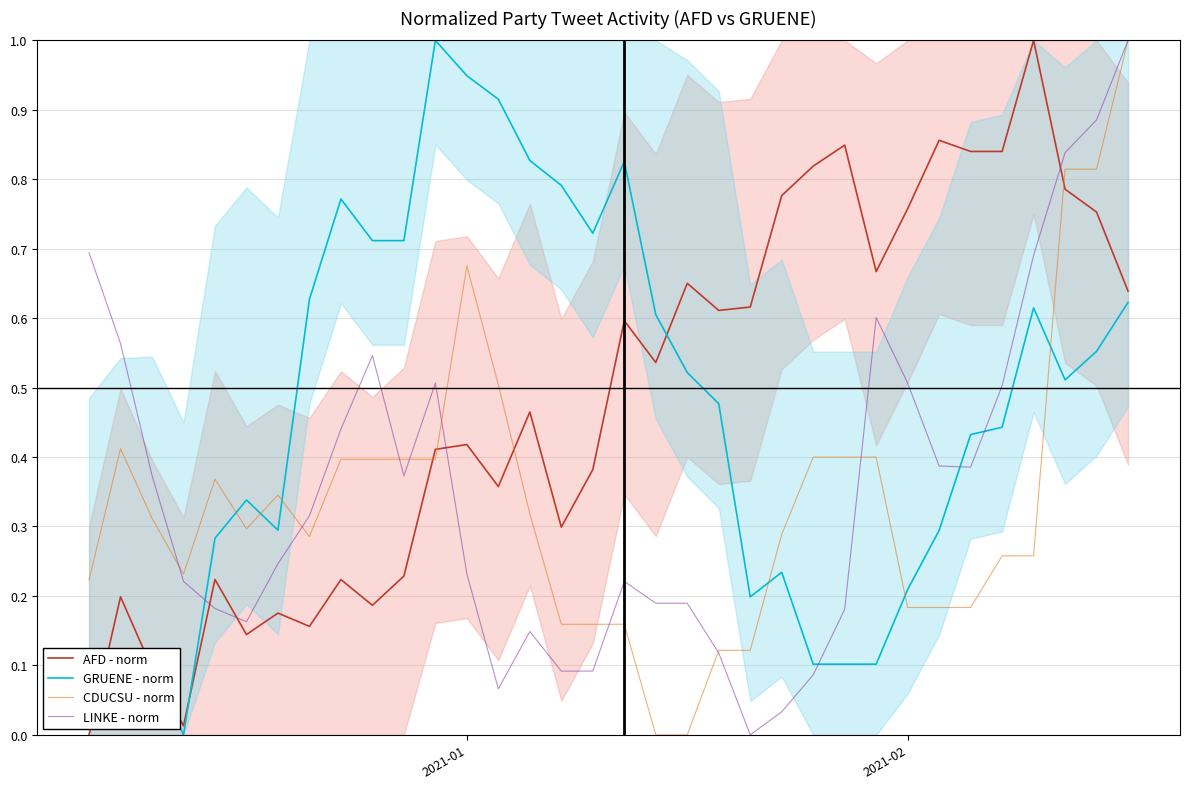

What is the highest value of the GRUENE - norm series?

1.0